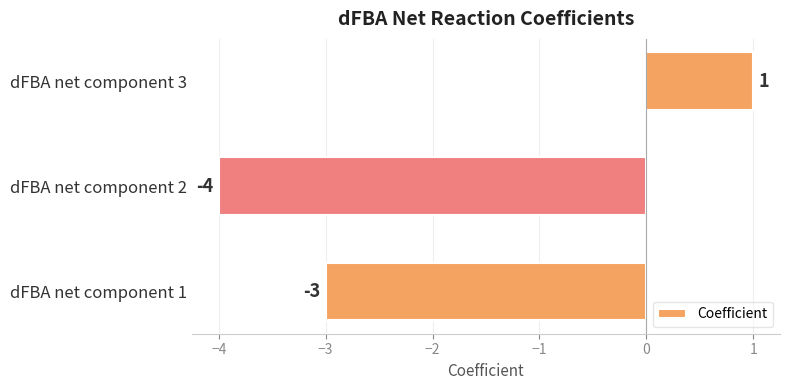

At which category does the chart reach its peak across all series?

dFBA net component 3